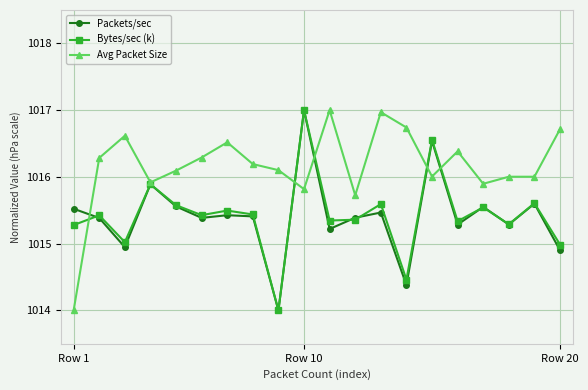

What is the value of the Bytes/sec (k) point at the 11th from the left?

1015.3